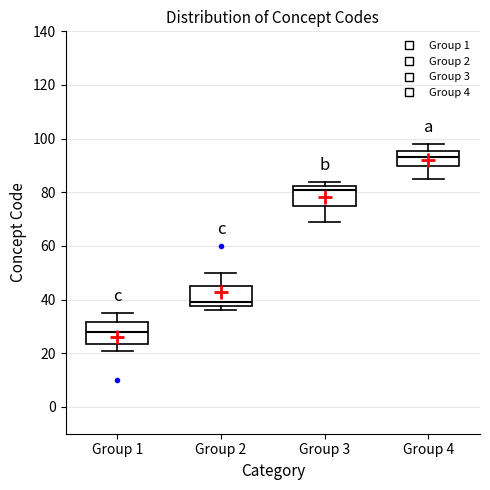

Where does the upper whisker of the box for Group 1 end on the y-axis? The values are not printed on the chart, so give them approximately, as read against the axis.

36